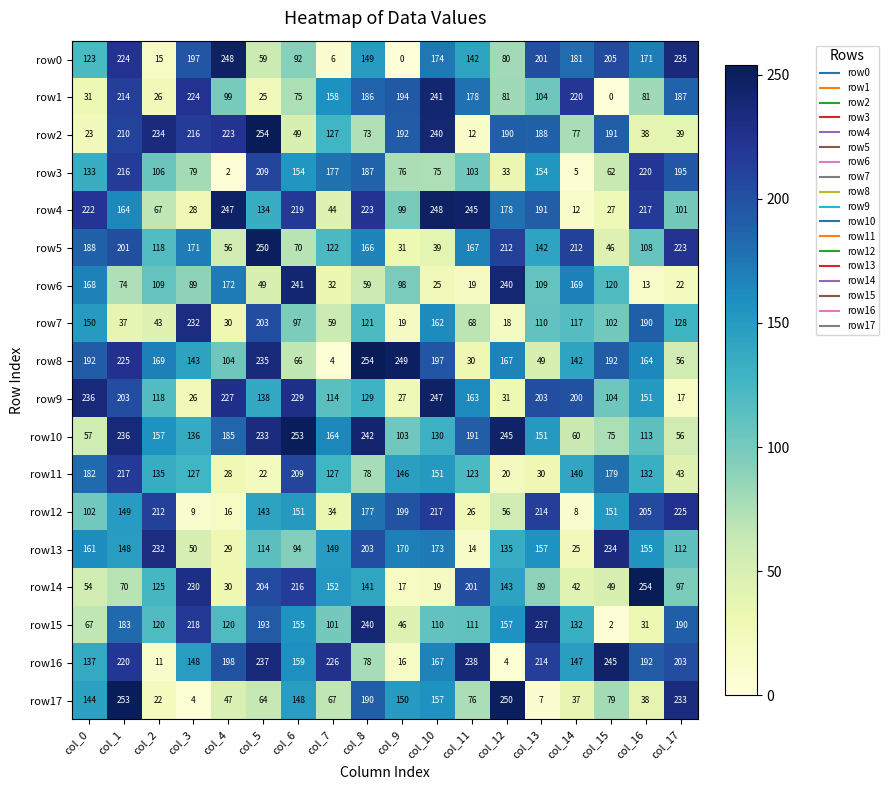

The row13 series shows 135 at col_12. True or false?

True